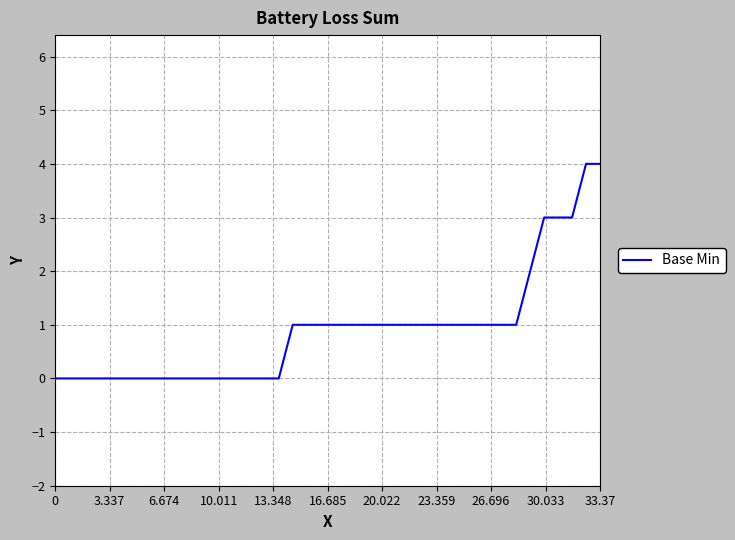

What is the difference between the maximum and minimum values?

4